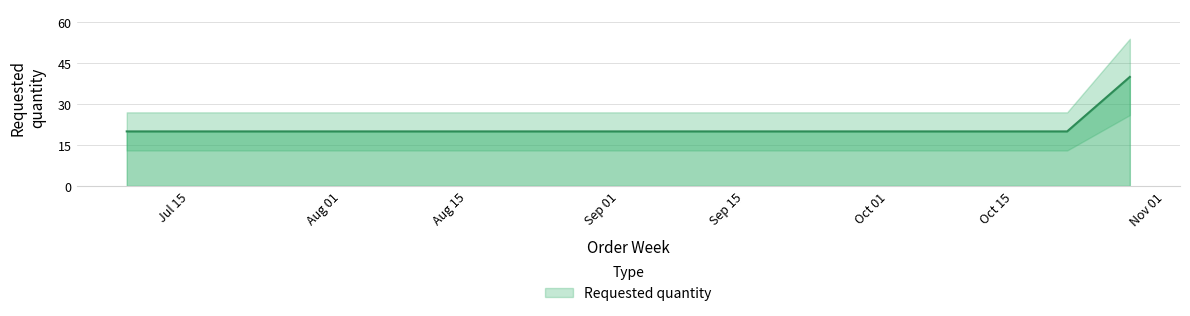

Rank the categories by value from lowest to highest.

2024-07-08, 2024-09-02, 2024-09-16, 2024-09-30, 2024-10-21, 2024-10-28